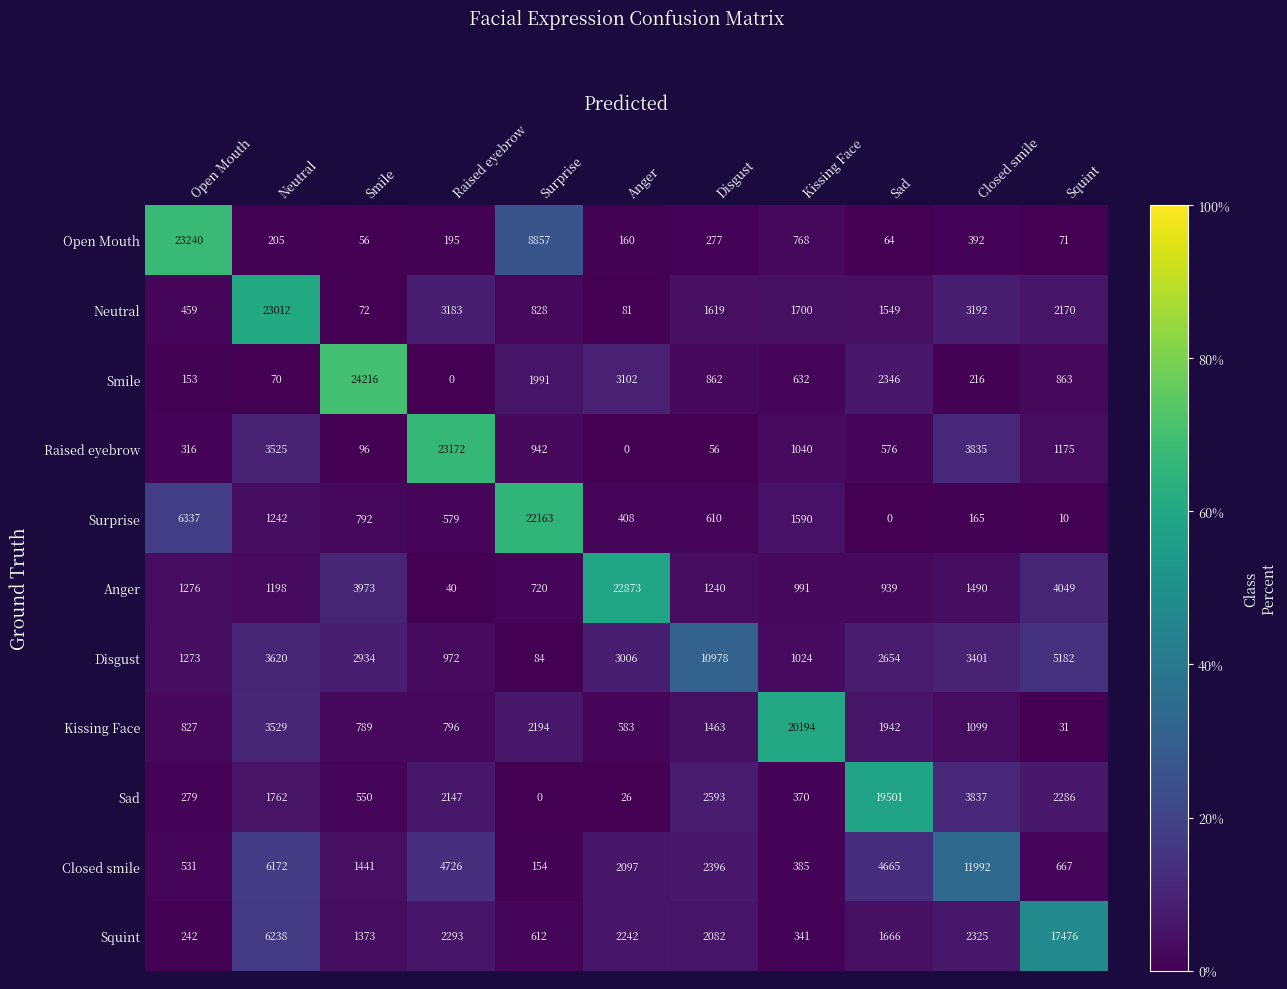

Rank the series at Smile from lowest to highest value.

Open Mouth, Neutral, Raised eyebrow, Sad, Kissing Face, Surprise, Squint, Closed smile, Disgust, Anger, Smile